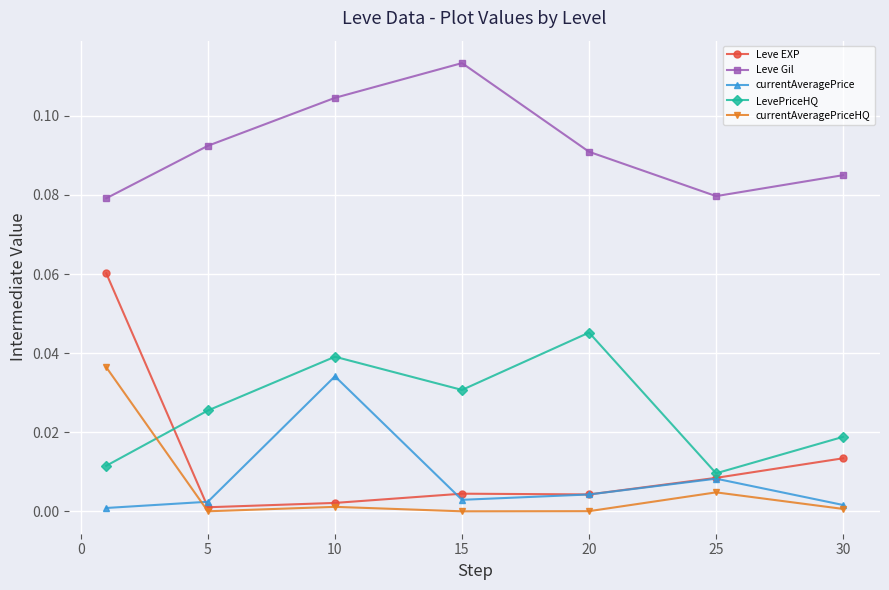

How many interior local peaks does the LevePriceHQ series have?

2